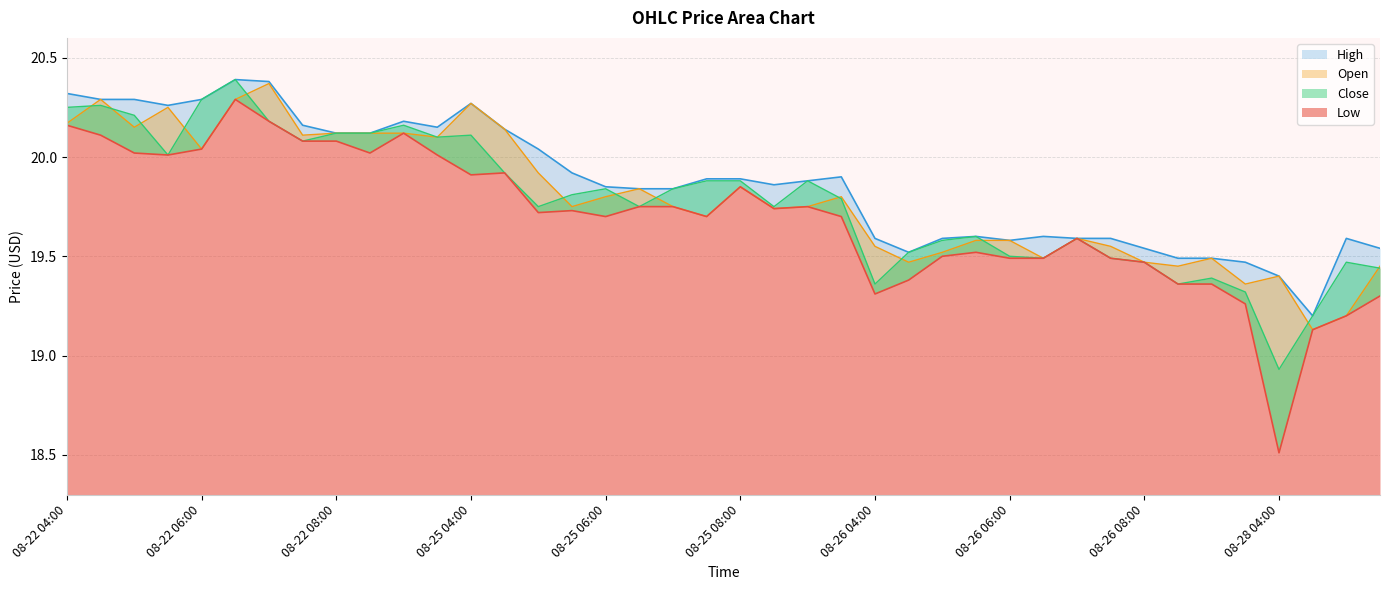

True or false: Low and Open intersect in this chart.

False